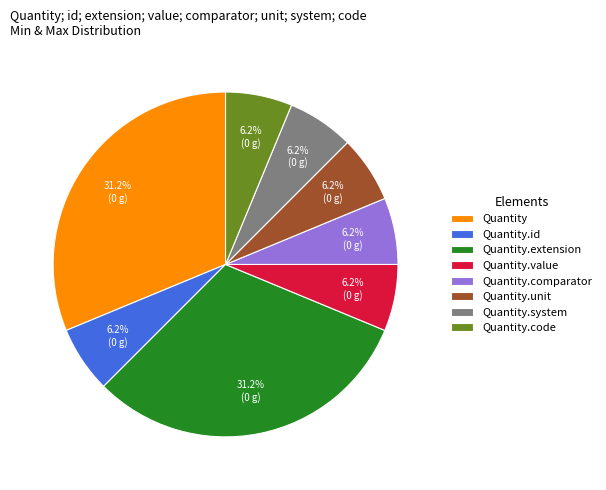

Combined, do Quantity.code and Quantity.system account for over 50%?

No